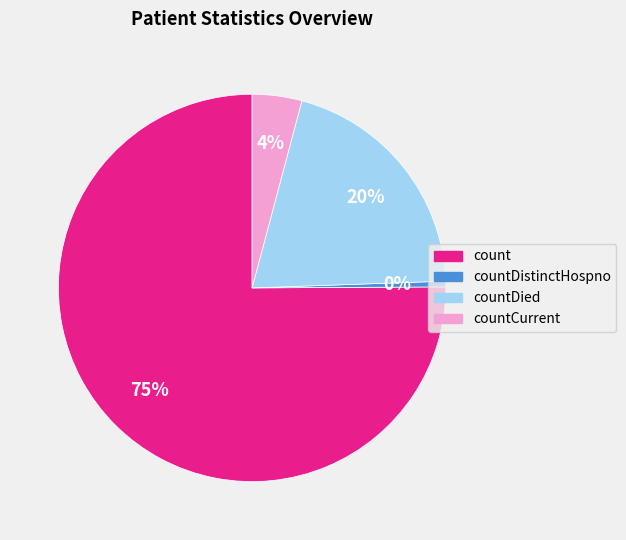

How many segments does this pie chart have?

4